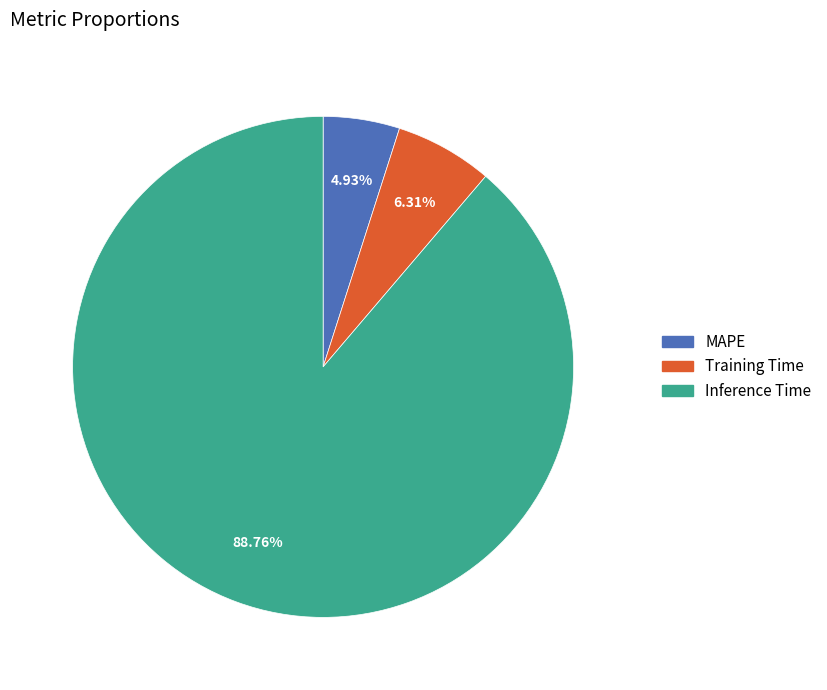

Which slice is the smallest?

MAPE